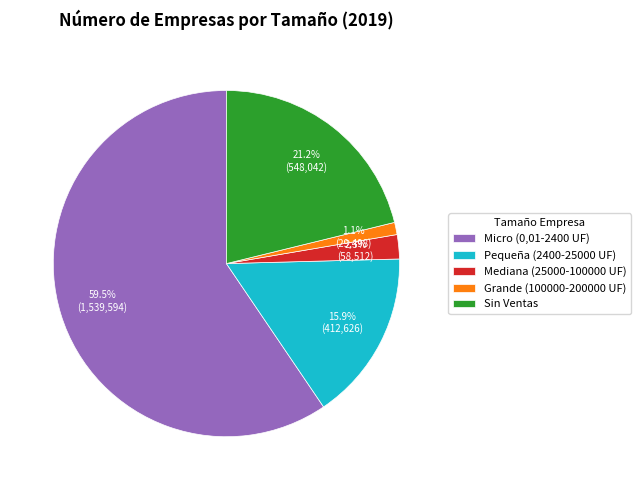

To the nearest percent, what is the combined percentage of Pequeña (2400-25000 UF) and Mediana (25000-100000 UF)?

18%